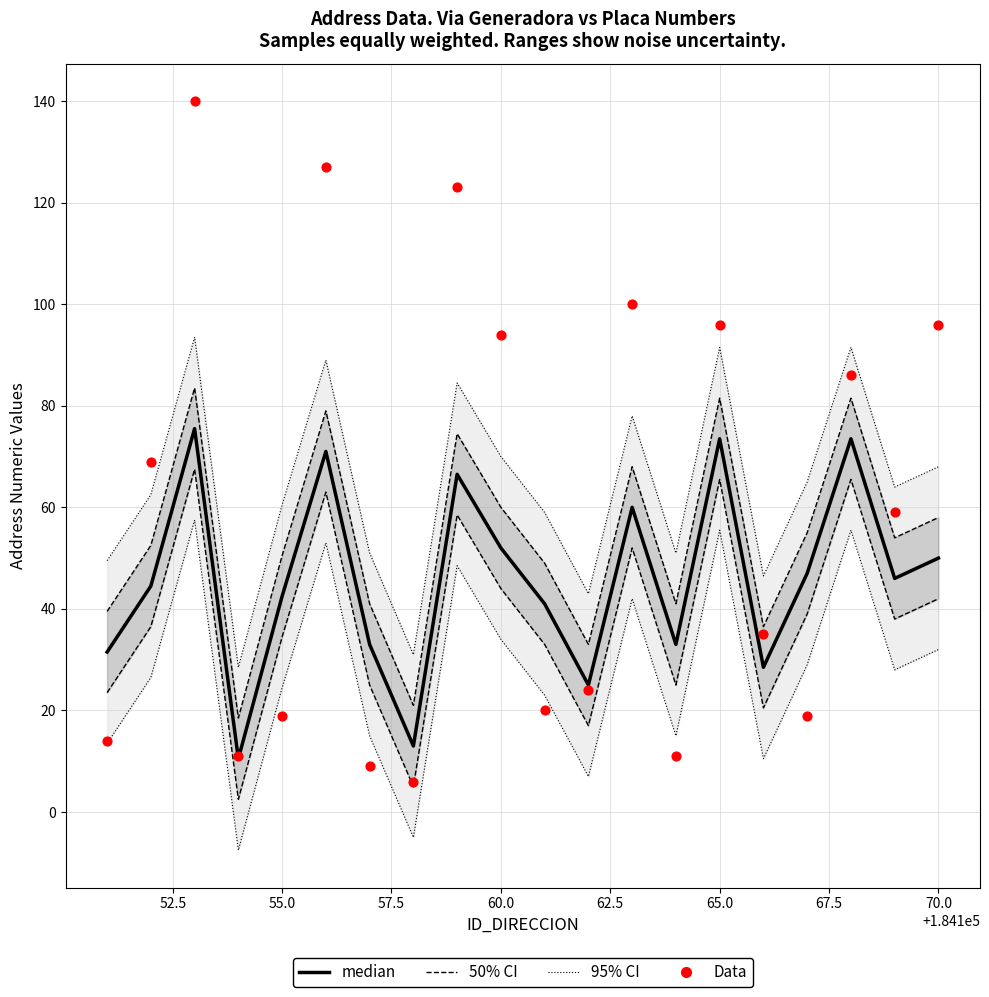

Which series contains the highest Y value?

Data